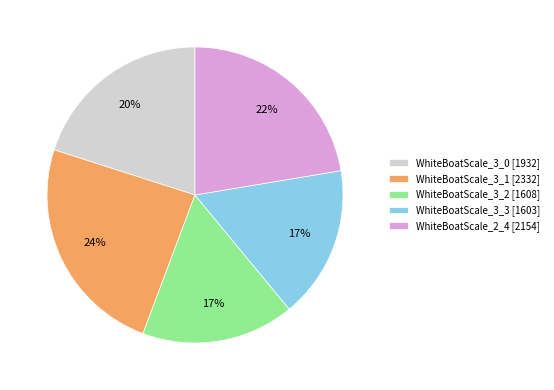

What percentage is the WhiteBoatScale_3_2 slice, to the nearest percent?

17%